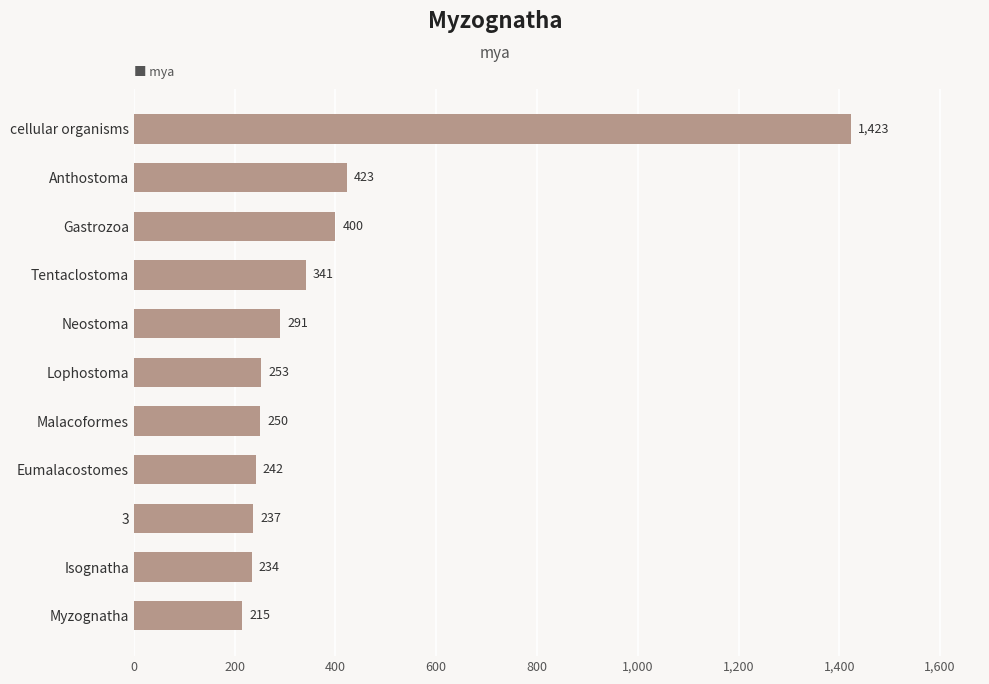

Rank the categories by value from lowest to highest.

Myzognatha, Isognatha, 3, Eumalacostomes, Malacoformes, Lophostoma, Neostoma, Tentaclostoma, Gastrozoa, Anthostoma, cellular organisms